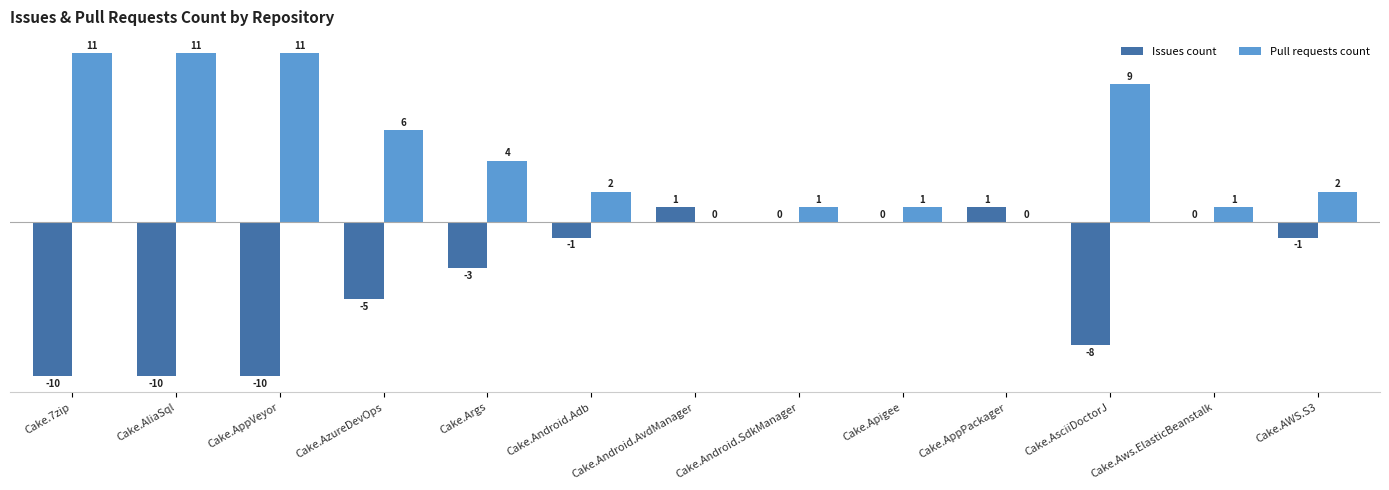

What is the greatest value displayed?

11